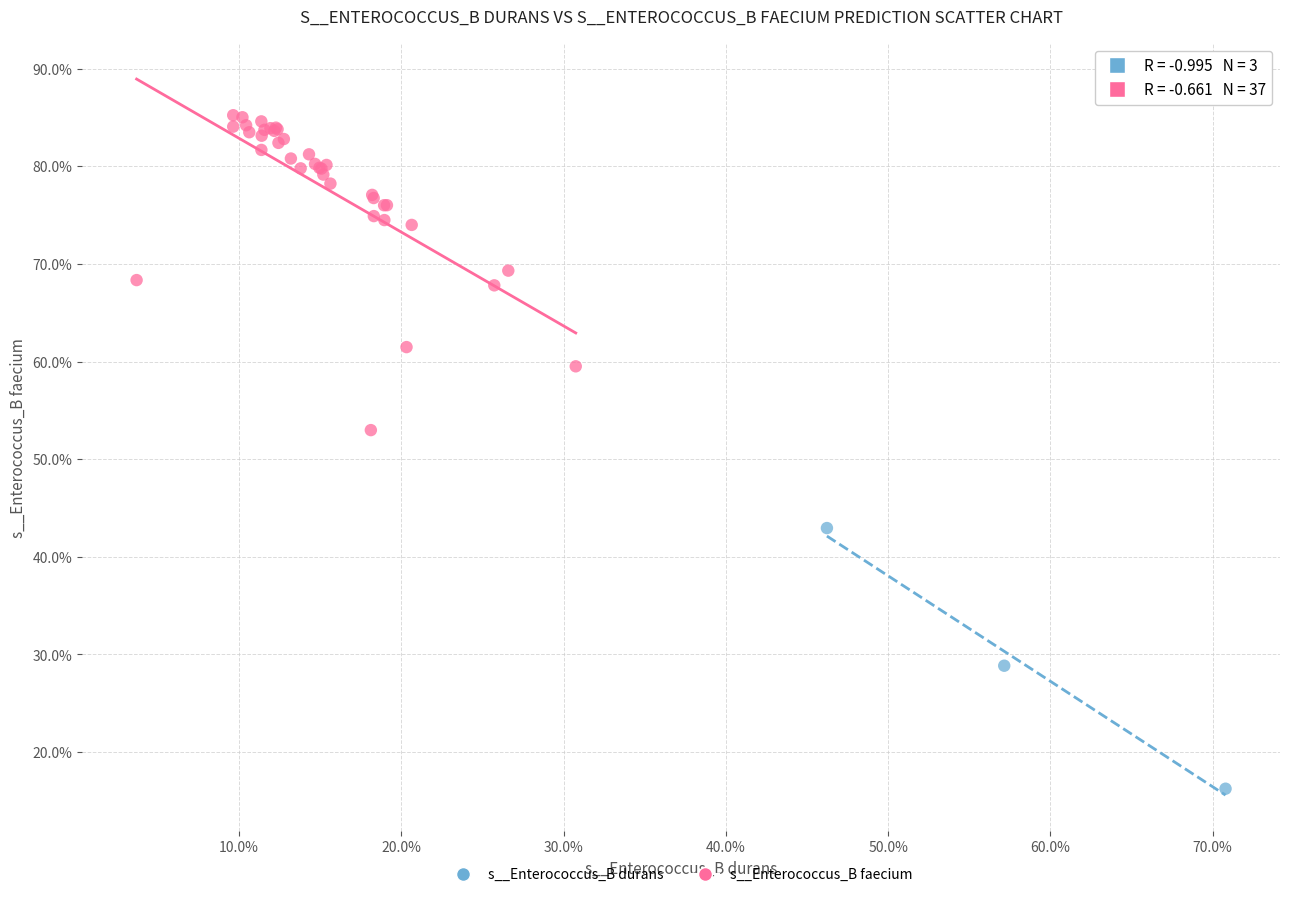

Which series contains the highest Y value?

s__Enterococcus_B faecium